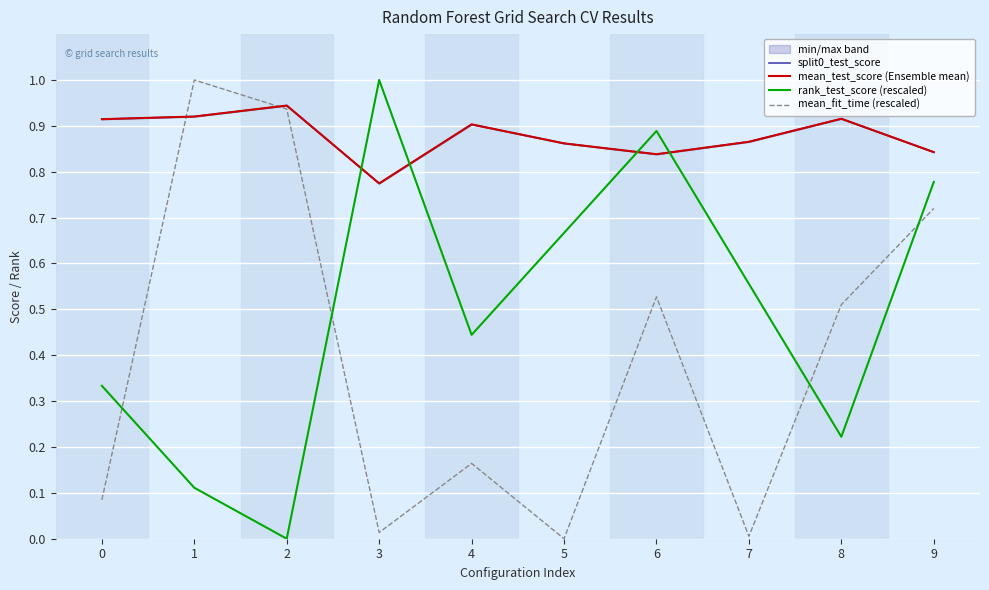

Which series changed the most between 2 and 6?

rank_test_score (rescaled)